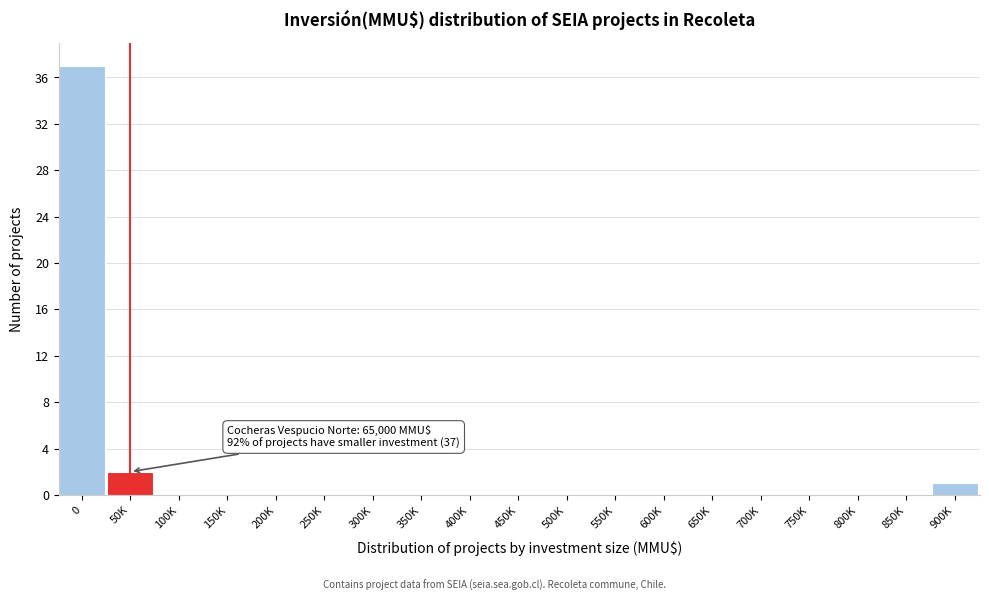

Reading left to right, extract all data points from this chart.

0=37	50K=2	100K=0	150K=0	200K=0	250K=0	300K=0	350K=0	400K=0	450K=0	500K=0	550K=0	600K=0	650K=0	700K=0	750K=0	800K=0	850K=0	900K=1